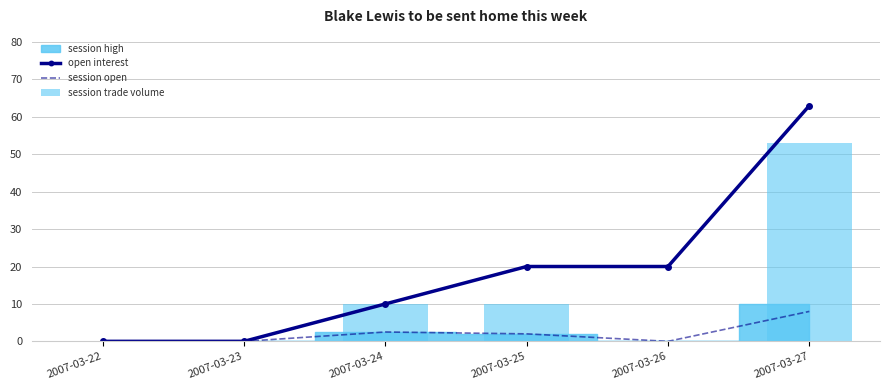

Which series has the largest total across all categories?

open interest